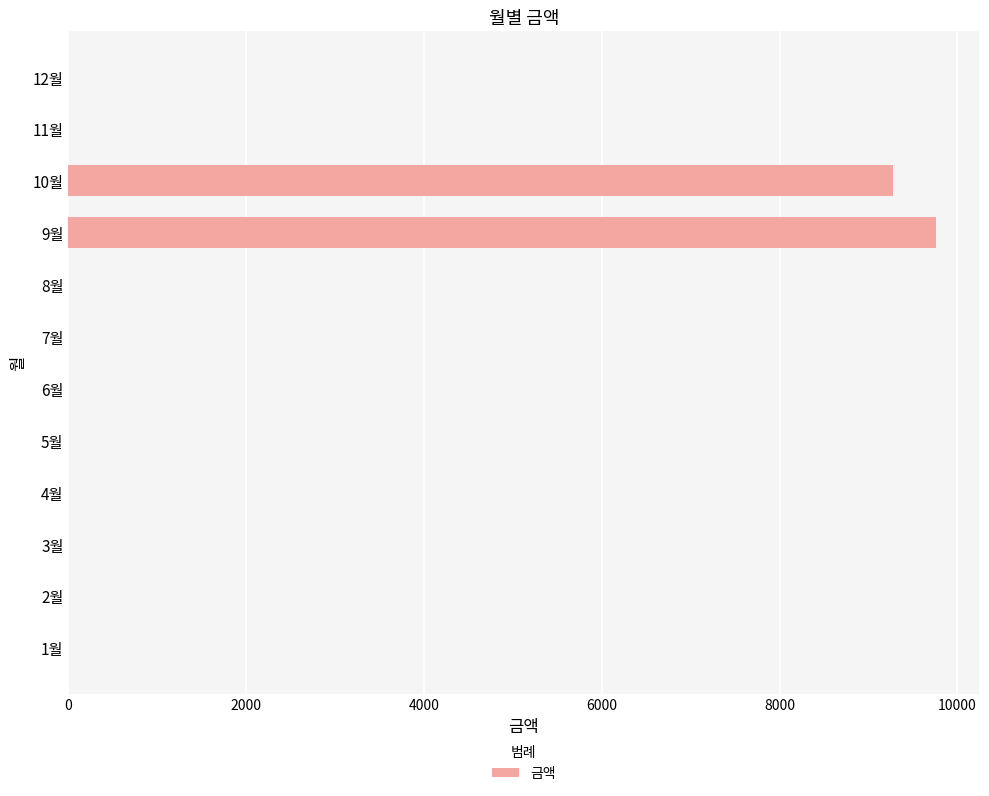

Which label corresponds to the largest value in the chart?

9월